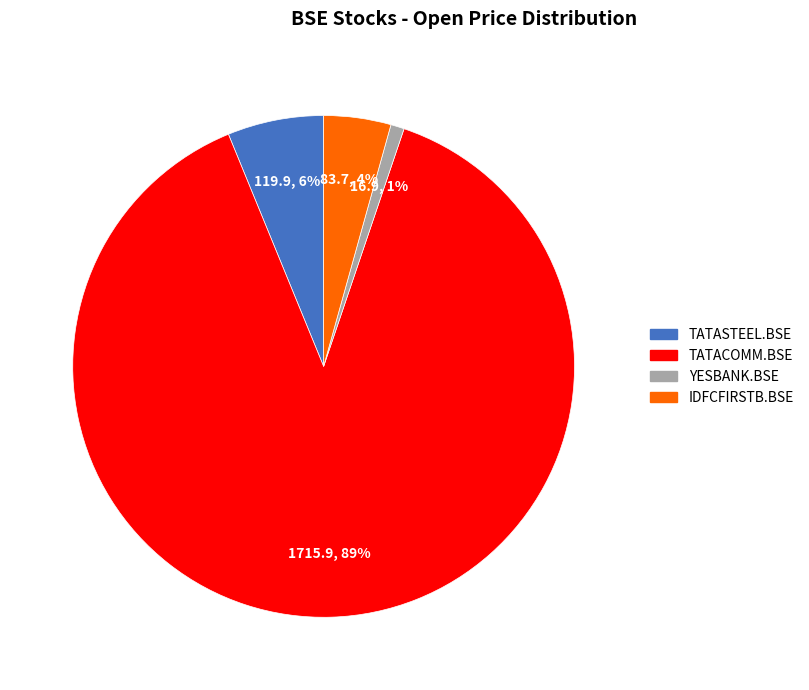

Is the sum of IDFCFIRSTB.BSE and TATASTEEL.BSE greater than half?

No